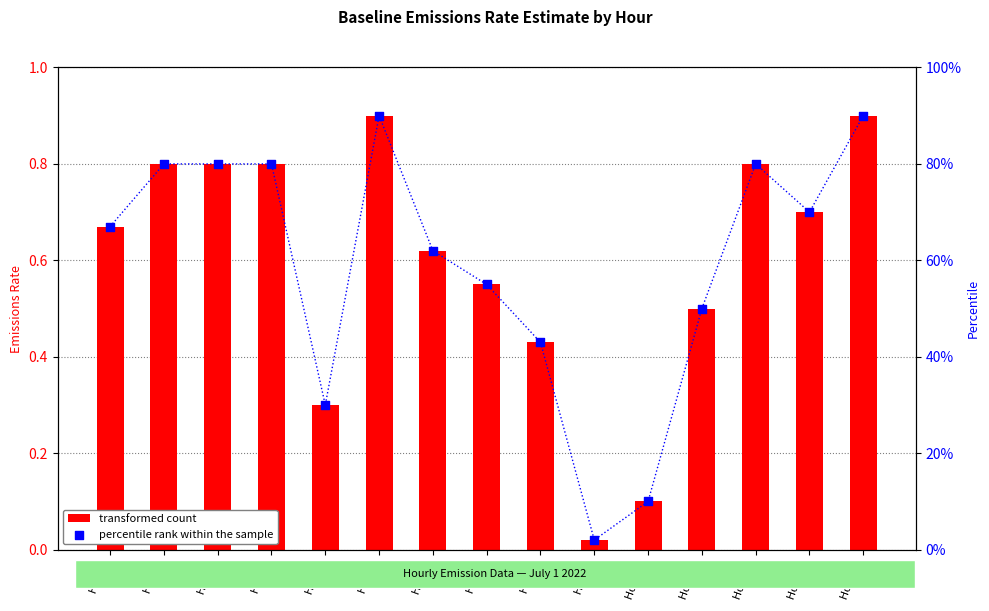

At how many categories does at least one series exceed 5?

14